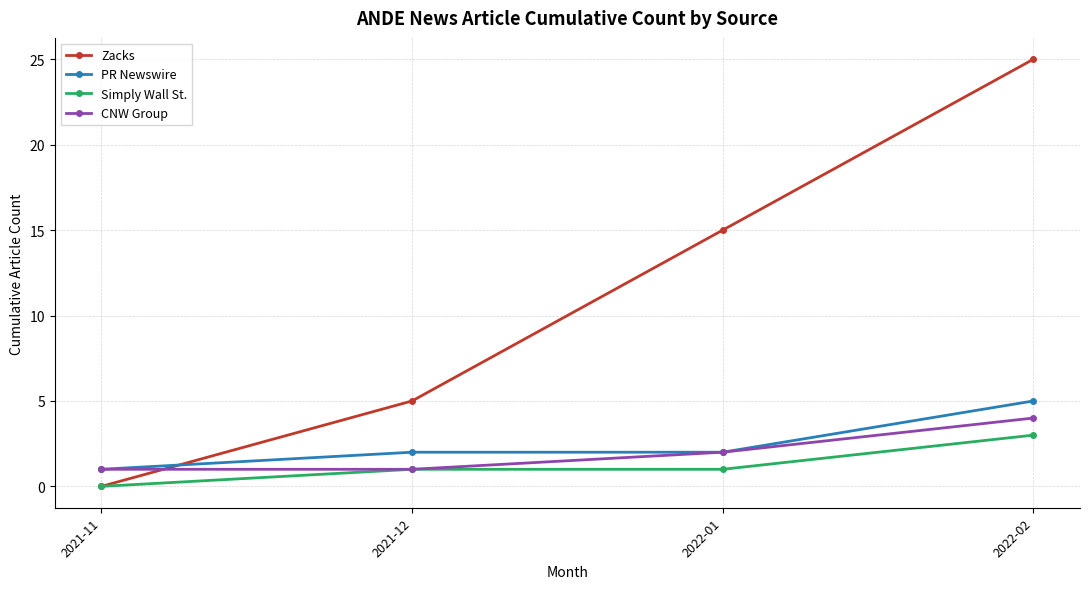

What is the total value across all series at 2021-12?

9